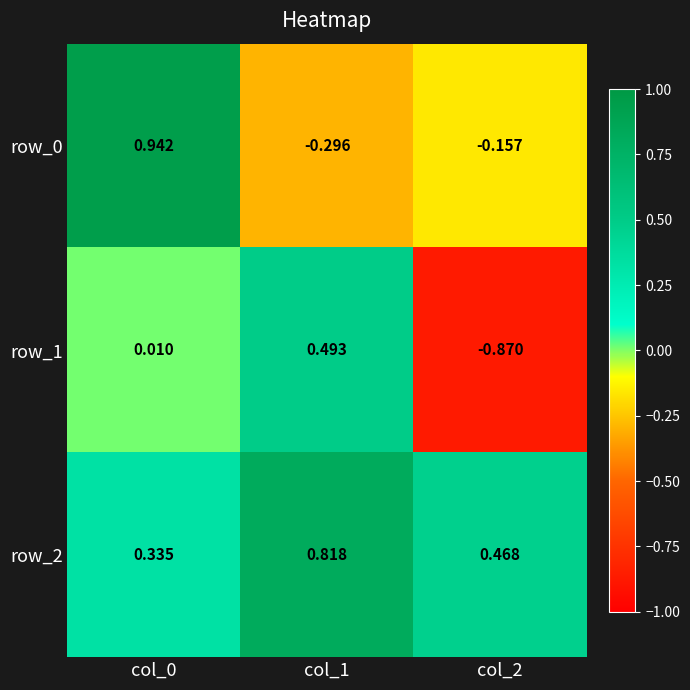

Is the value of row_2 at col_0 greater than the value of row_0 at col_1?

Yes